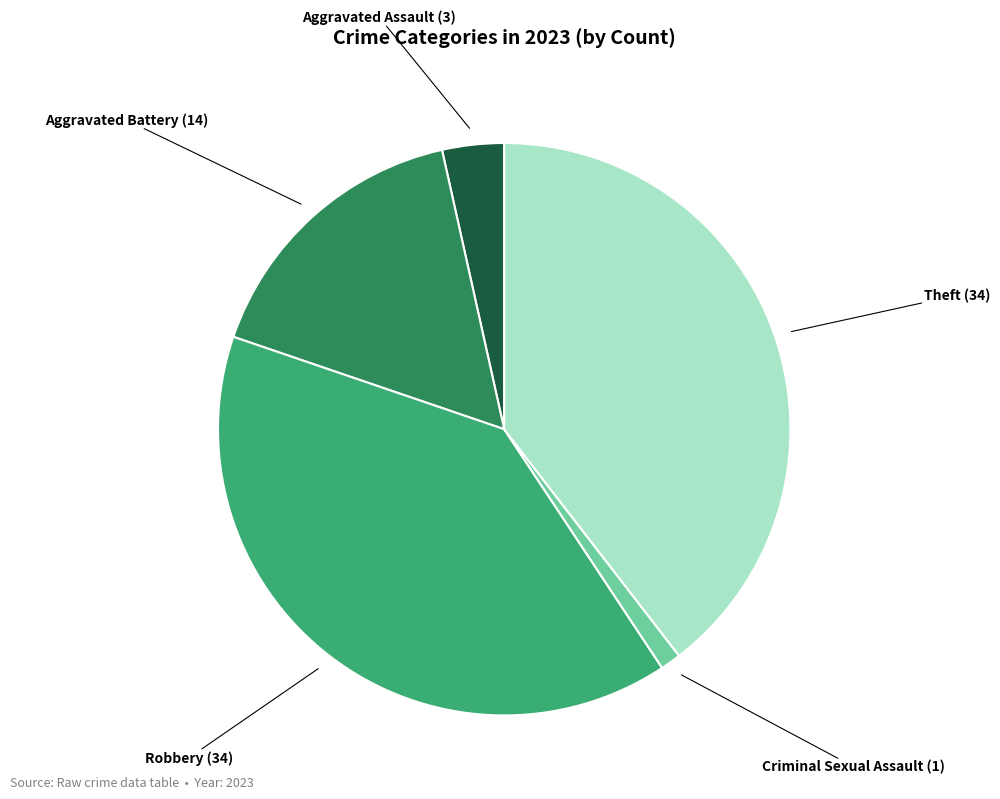

Is there a majority slice in this chart?

No